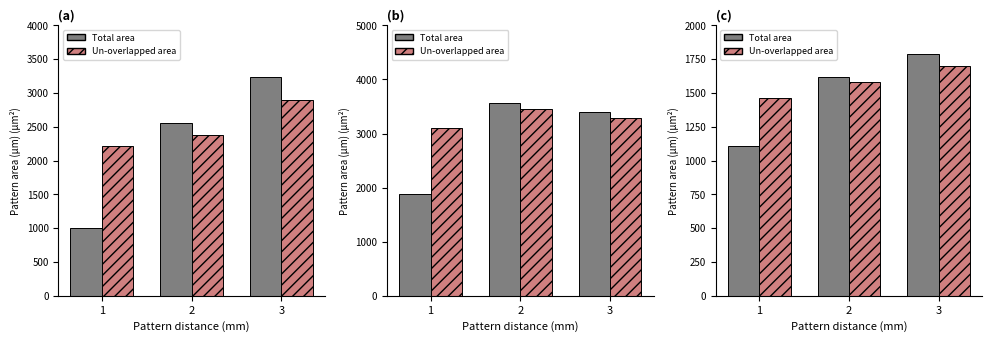

Are the bars horizontal?

No